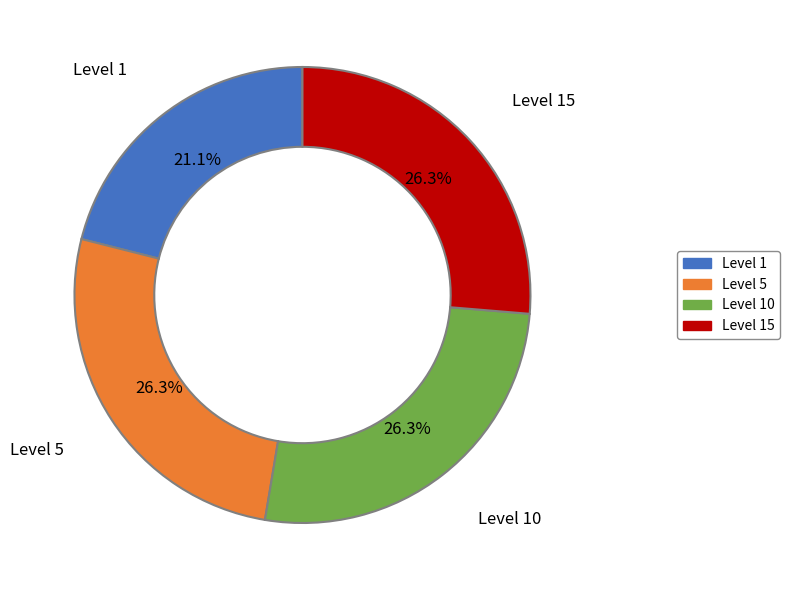

Is there any slice that represents more than half of the pie?

No